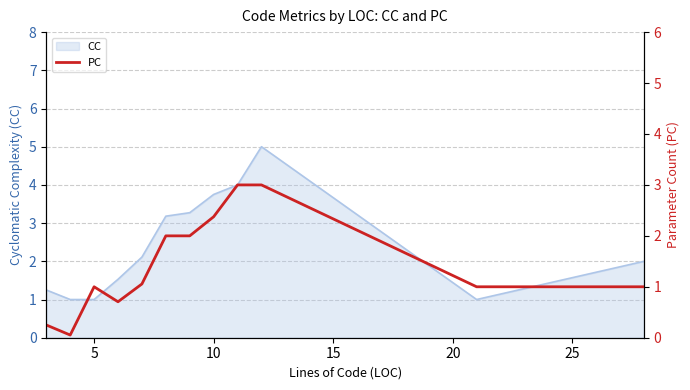

How many points are lower than both their immediate neighbors (excluding endpoints)?

2